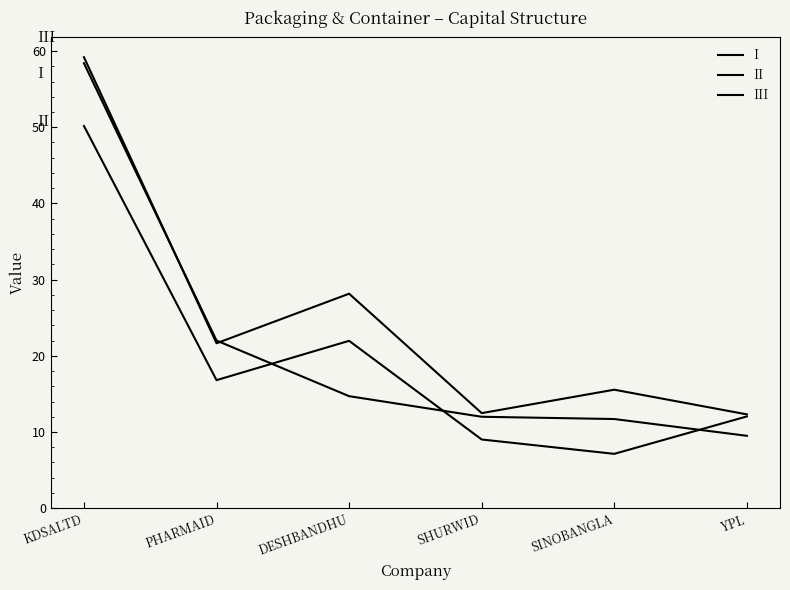

Does the chart display data point markers on the line(s)?

No